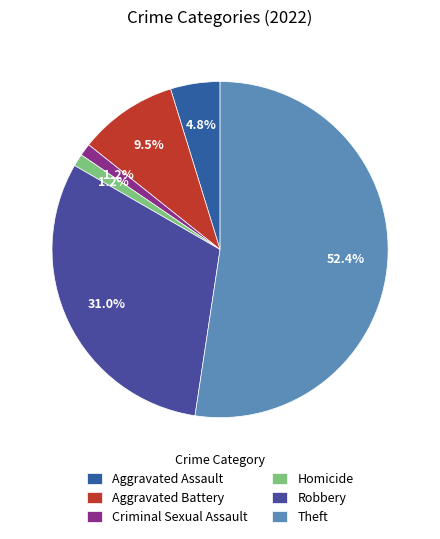

To the nearest percent, what percentage of the pie is Theft?

52%